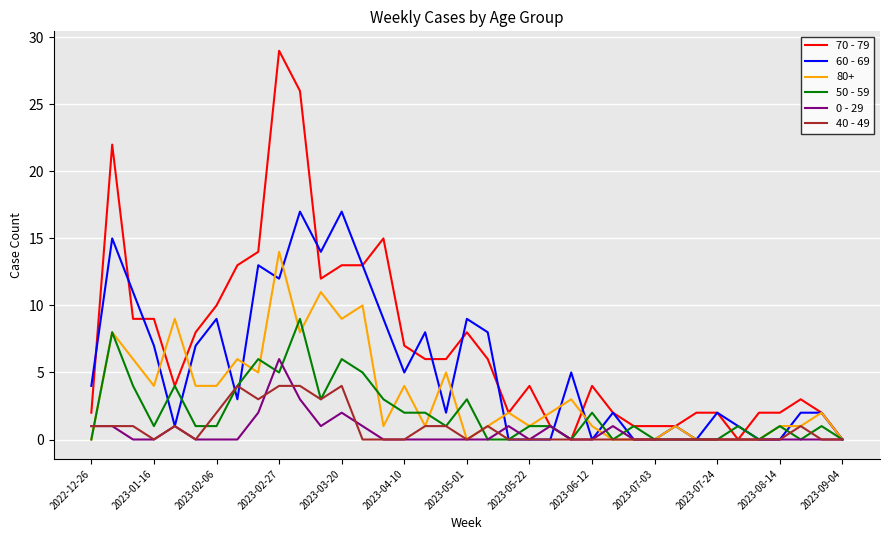

Which series has the largest total across all categories?

70 - 79